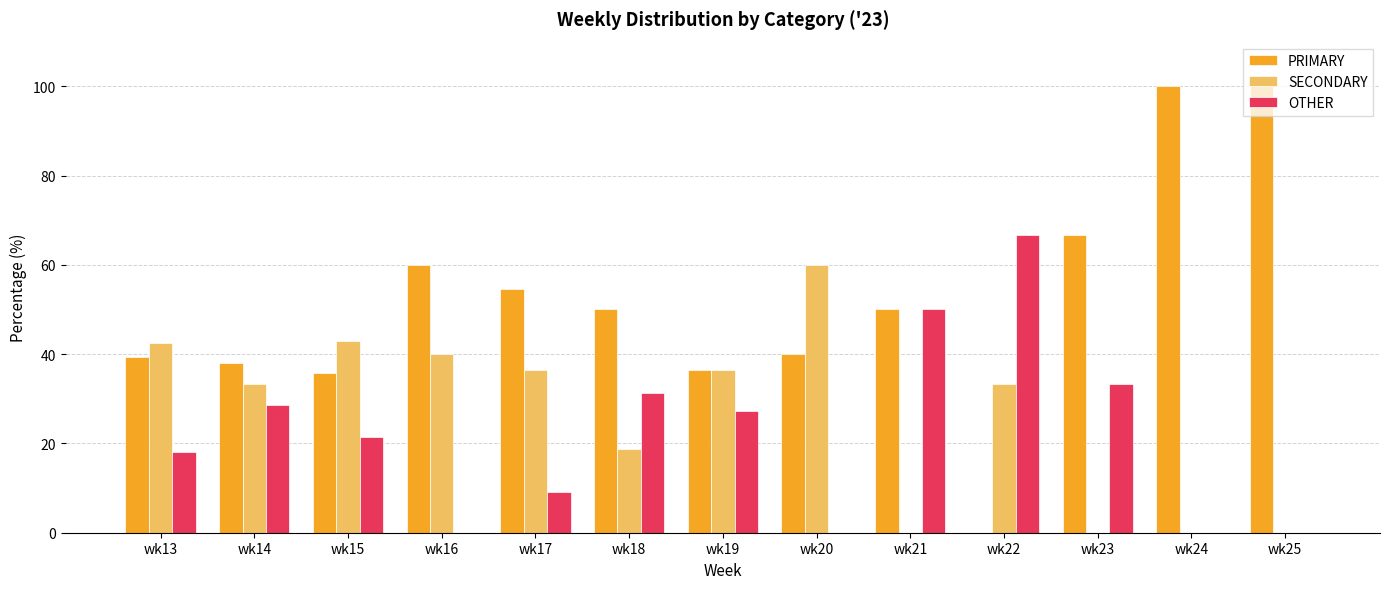

At which label does OTHER reach its peak?

wk22